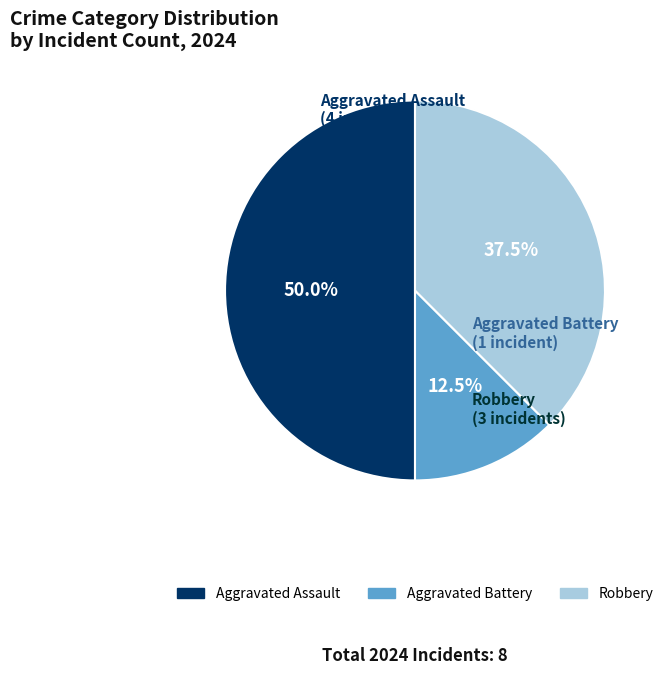

Which has a higher value, Robbery or Aggravated Assault?

Aggravated Assault